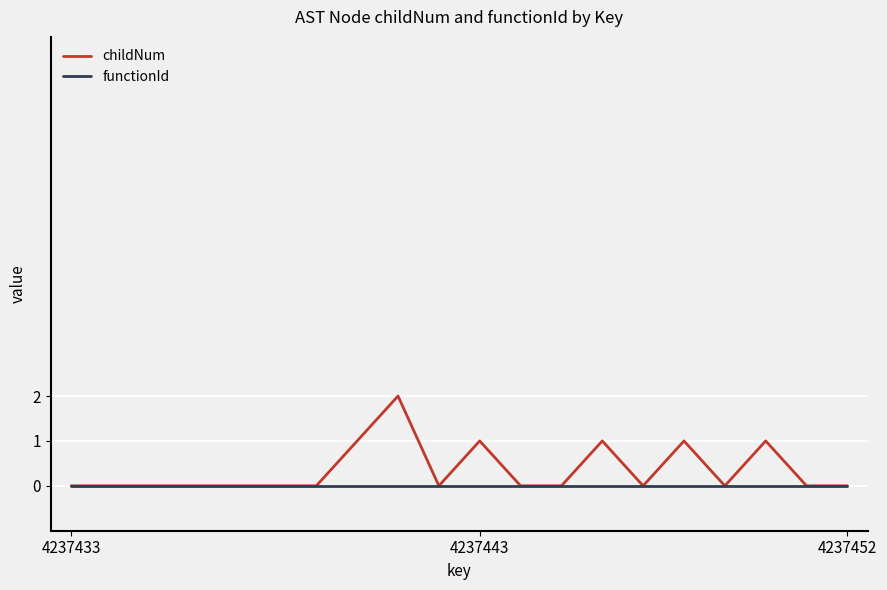

How many distinct data groups are displayed?

2